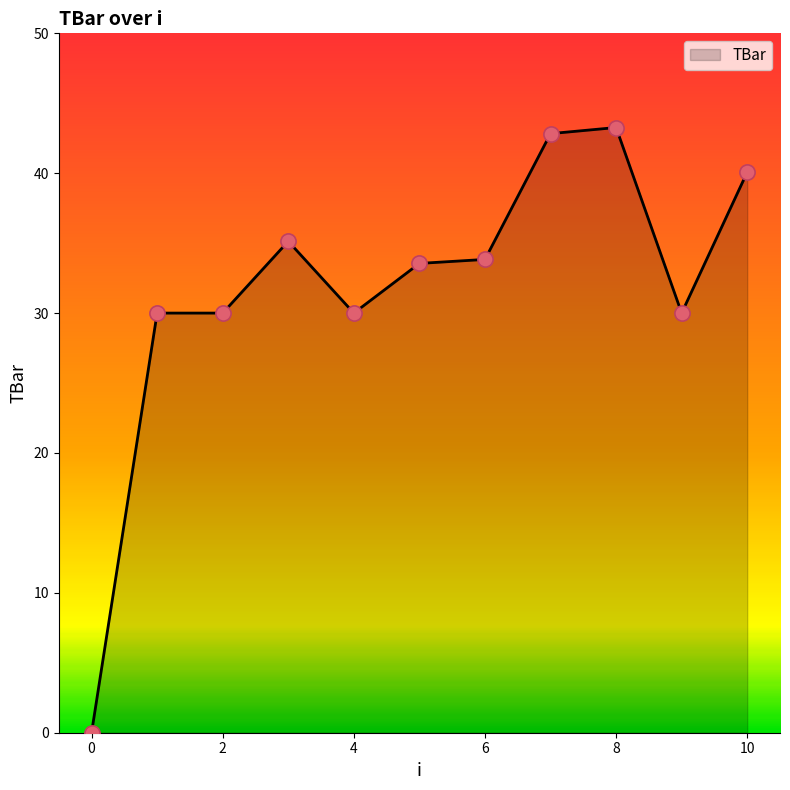

What is the difference between the maximum and minimum values?

43.3